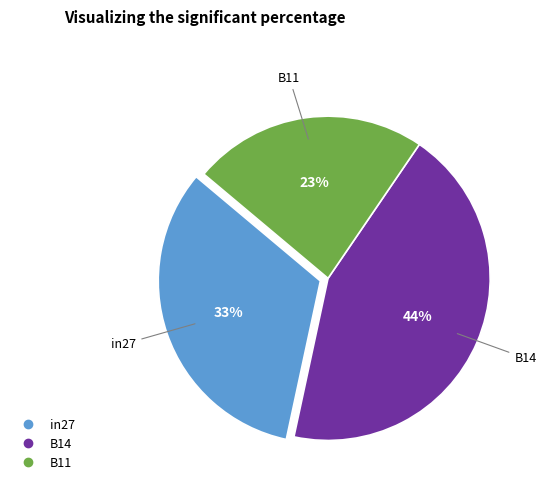

How many slices are in this pie chart?

3